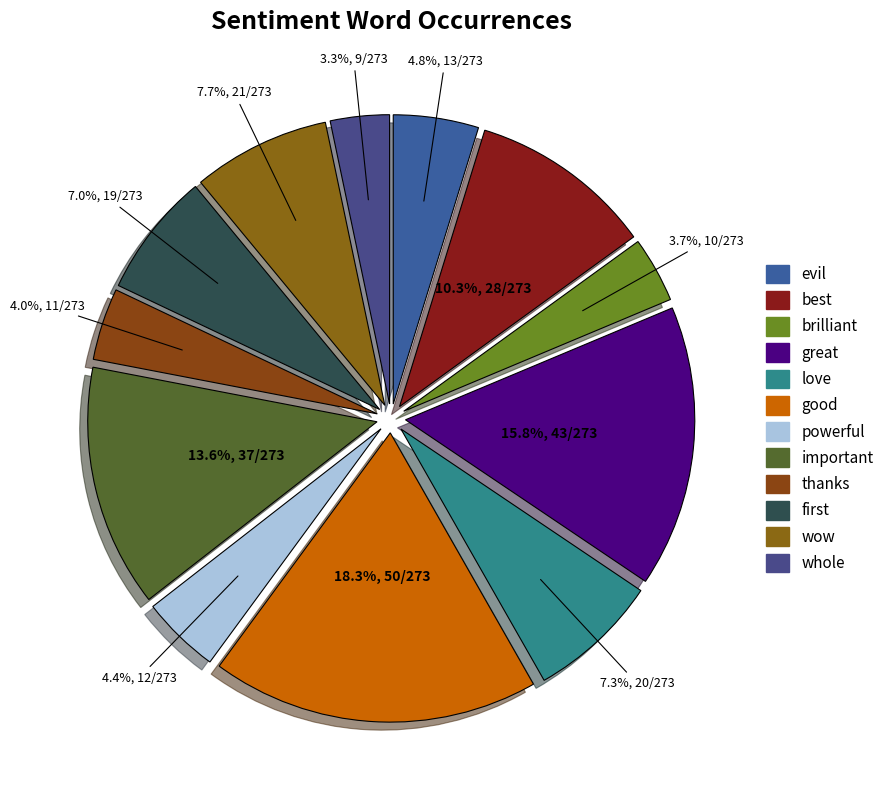

What is the ratio of the value at love to the value at evil?

1.5